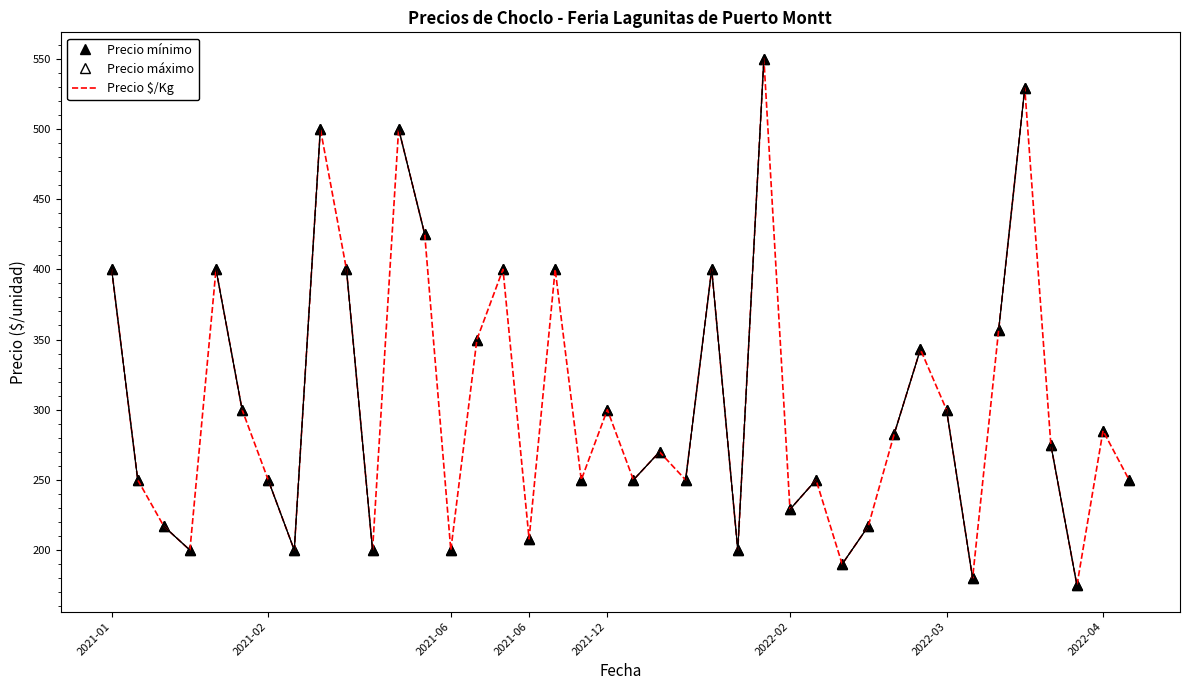

What is the value of the Precio $/Kg point at the 10th from the left?

400